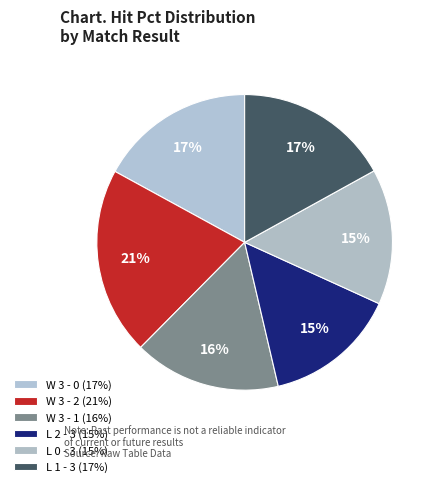

How many segments does this pie chart have?

6